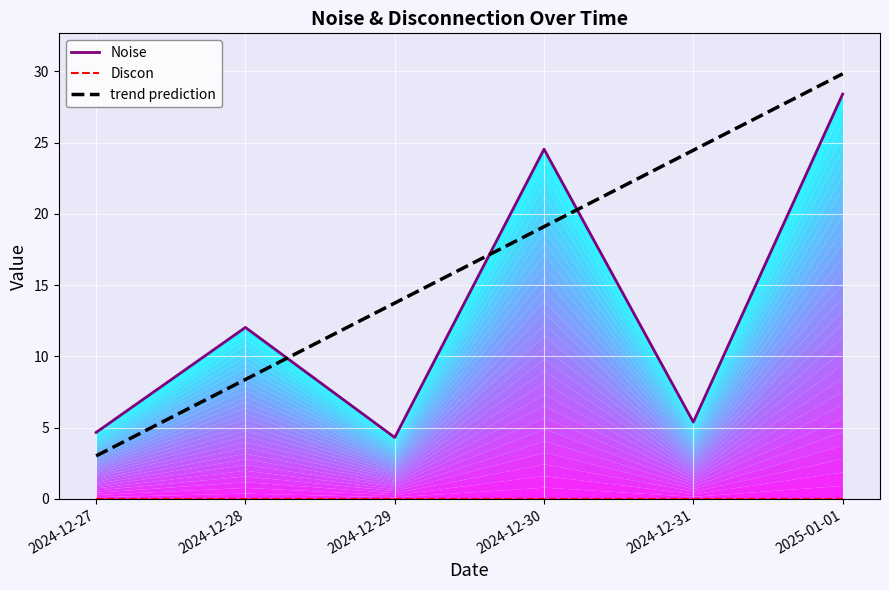

What is the value of the Noise point at the 4th from the left?

24.5